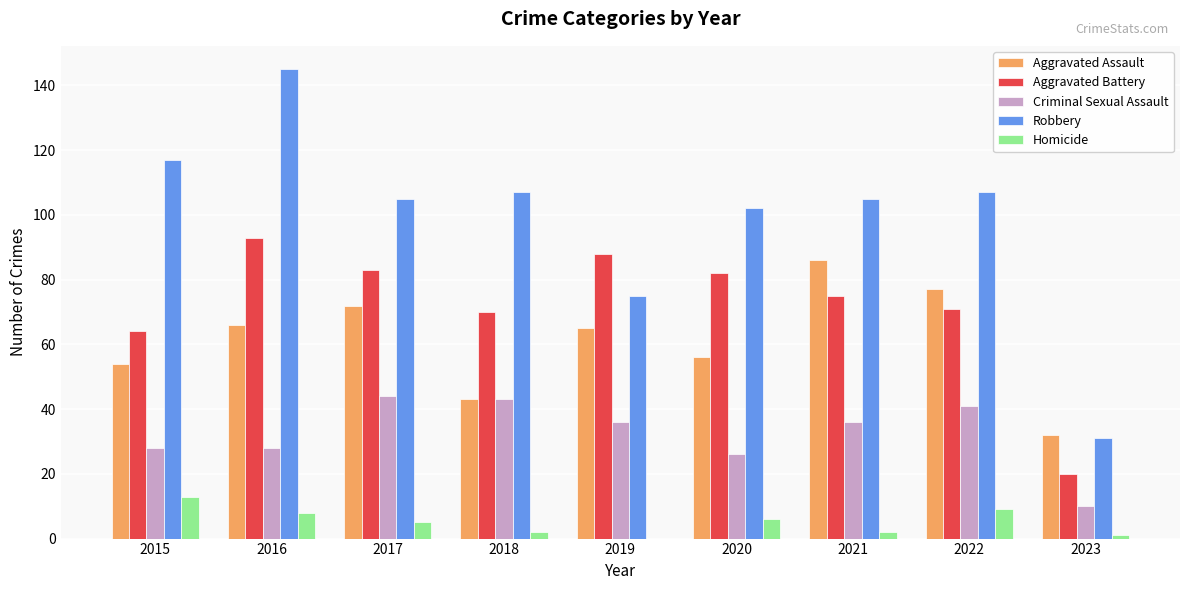

Read the Criminal Sexual Assault value at 2016, to the nearest 5.

30